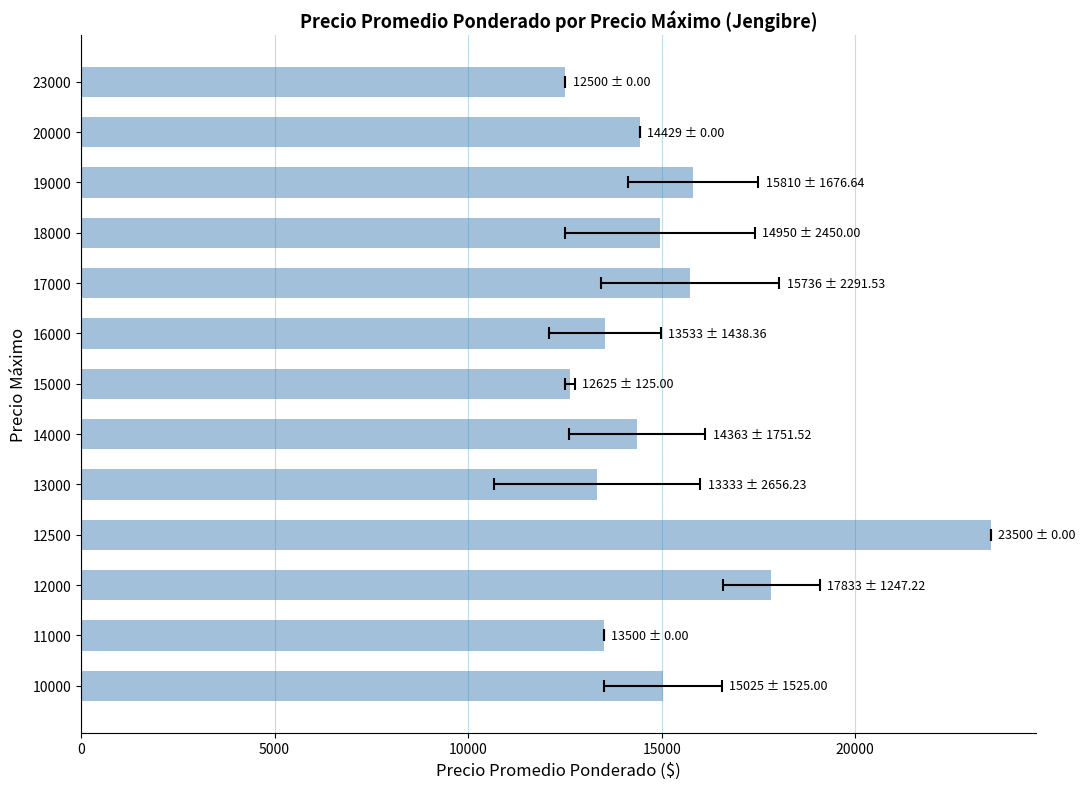

What is the difference between the second highest and second lowest values?

5208.3